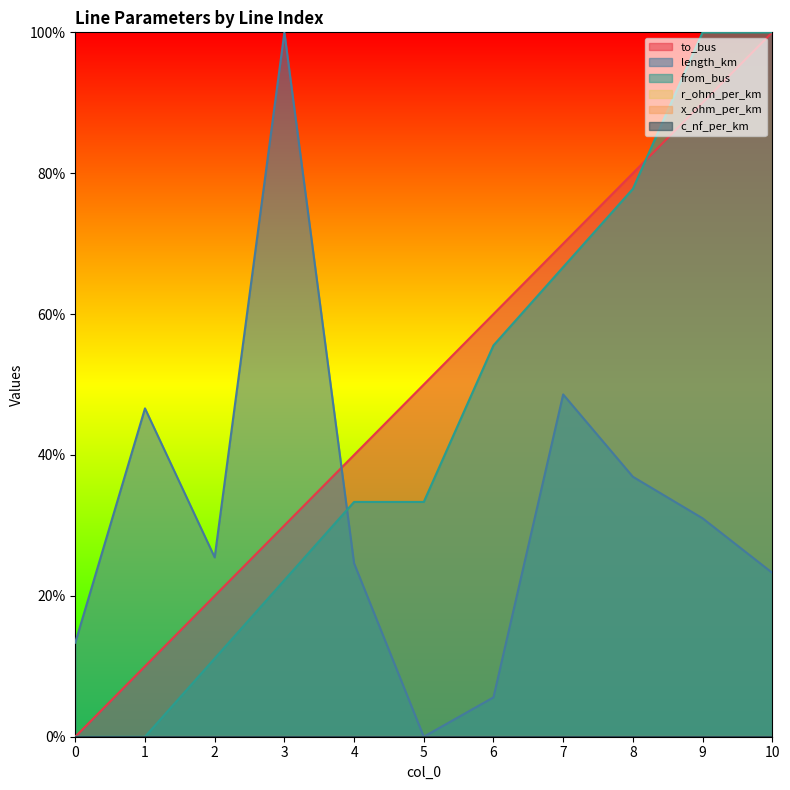

True or false: length_km has a value of 0.4 at 4.

False